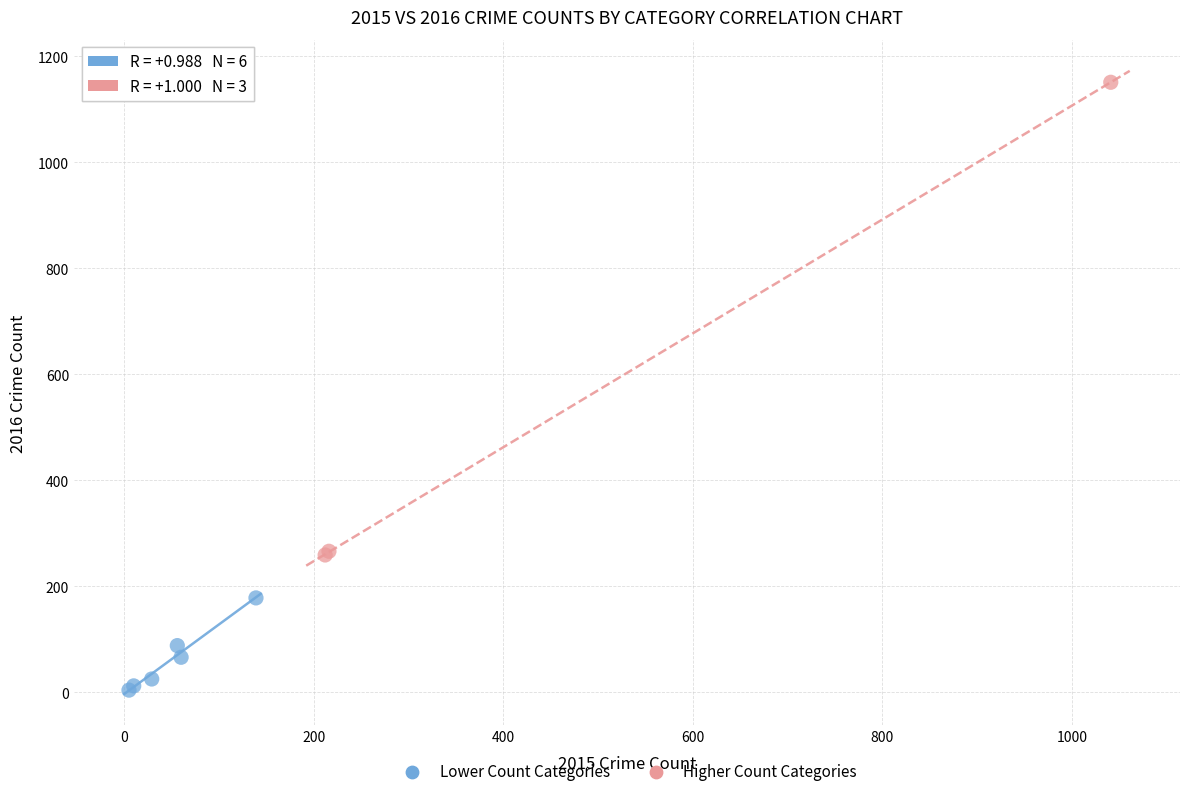

Which series reaches the minimum Y coordinate?

Lower Count Categories